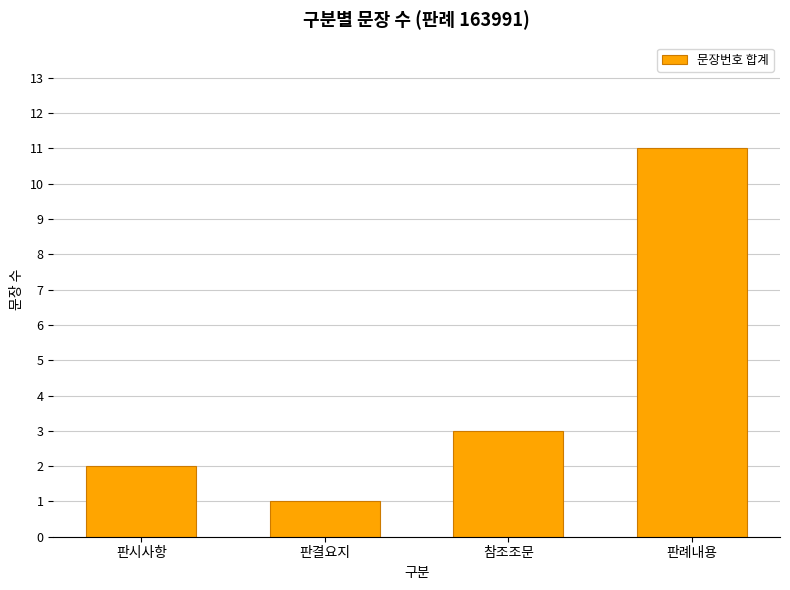

What is the approximate value at 판례내용?

11